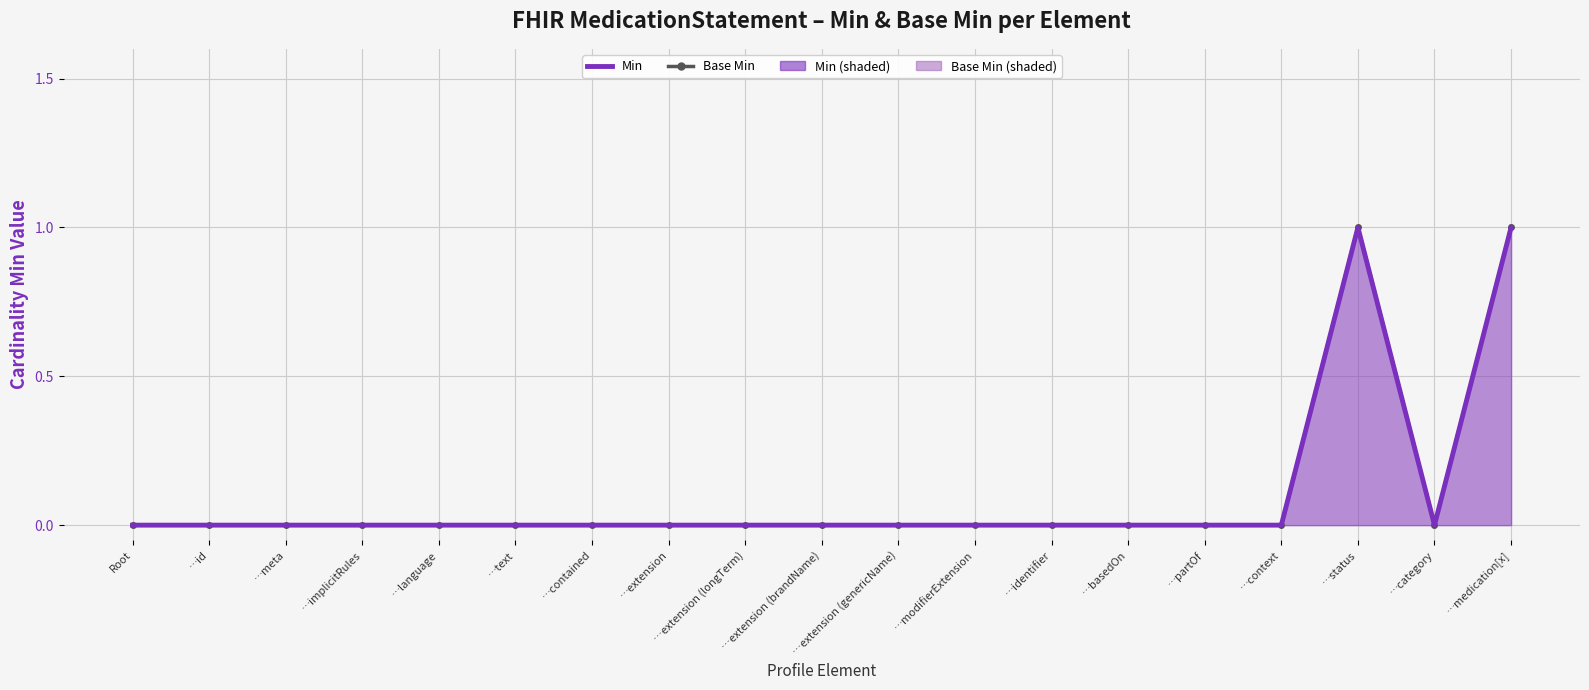

True or false: Min line has a value of 1 at …medication[x].

True